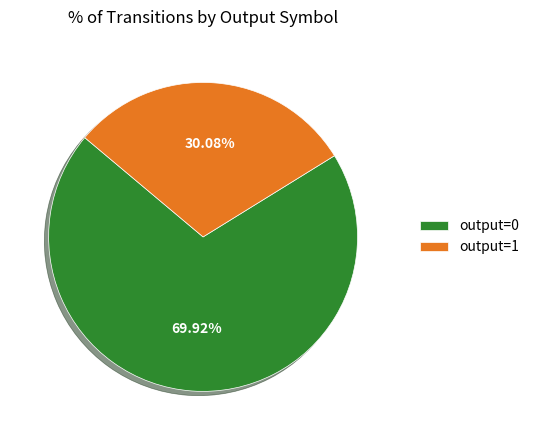

Is output=0 the majority of the pie?

Yes